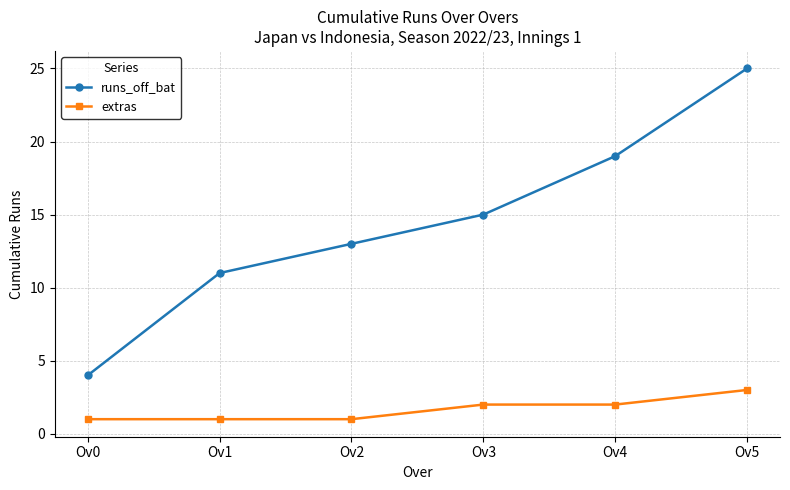

What is the minimum value for extras?

1